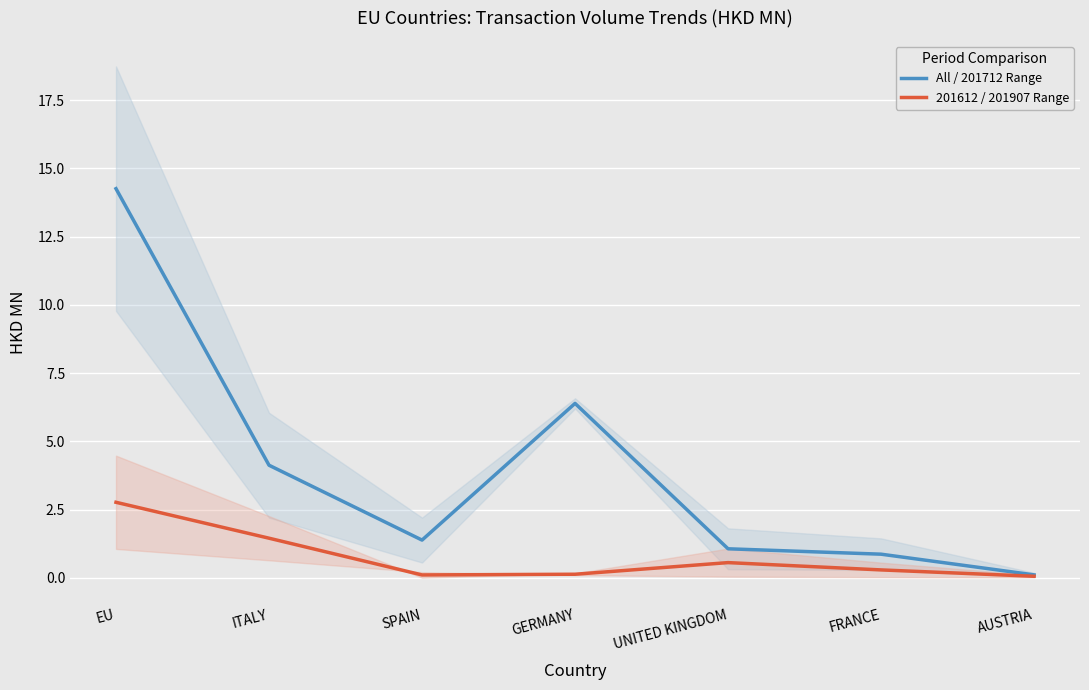

The 201612 / 201907 Range series shows 0.4 at FRANCE. True or false?

False